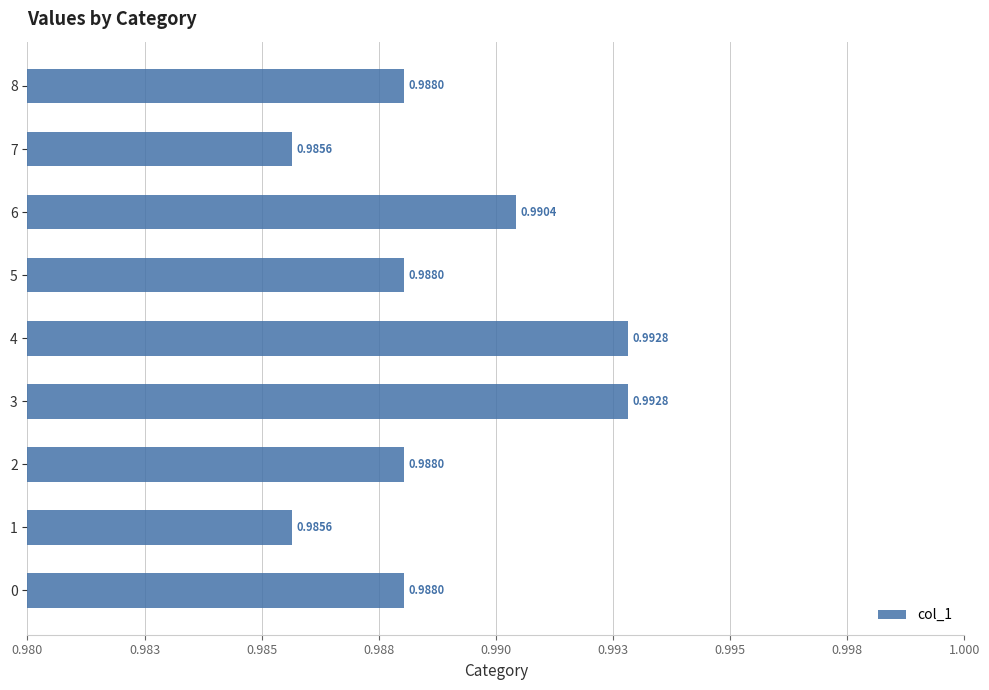

Are the bars horizontal?

Yes